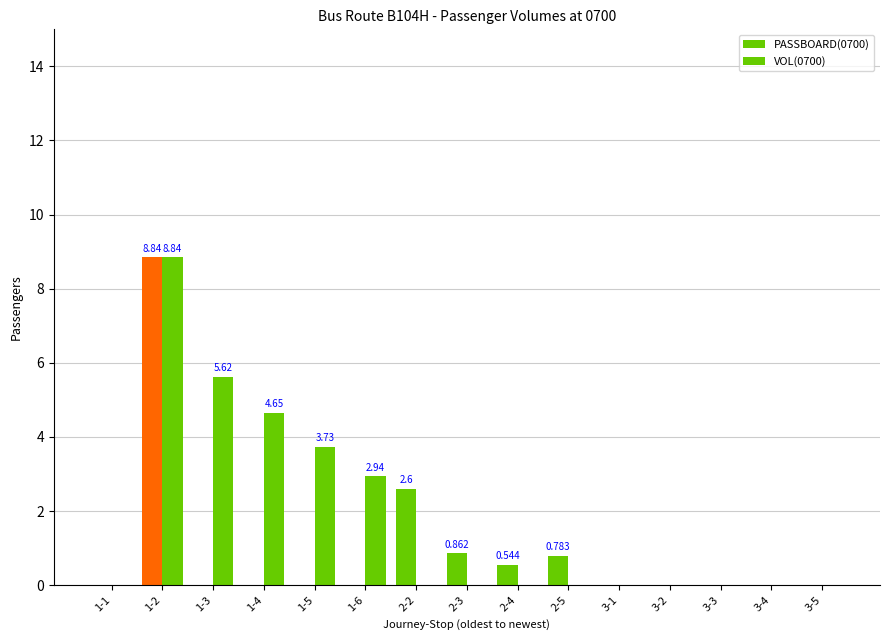

What is the difference between the maximum and minimum values in the PASSBOARD(0700) series?

8.8